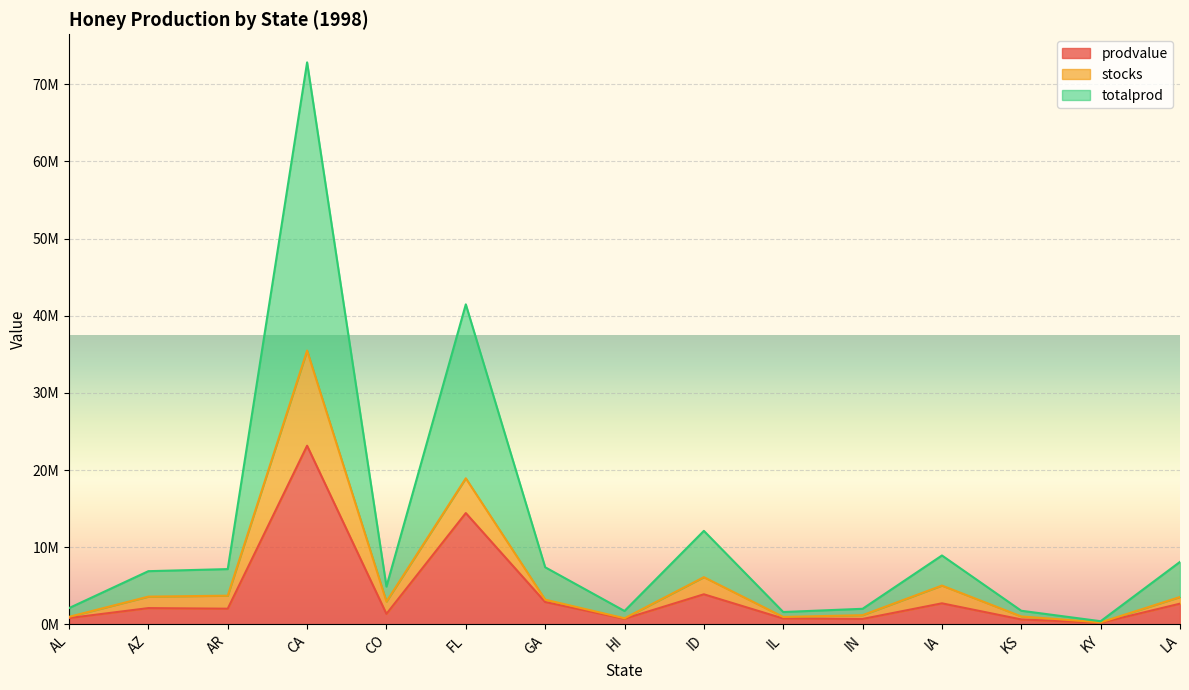

What are all the series names shown in the legend?

prodvalue, stocks, totalprod